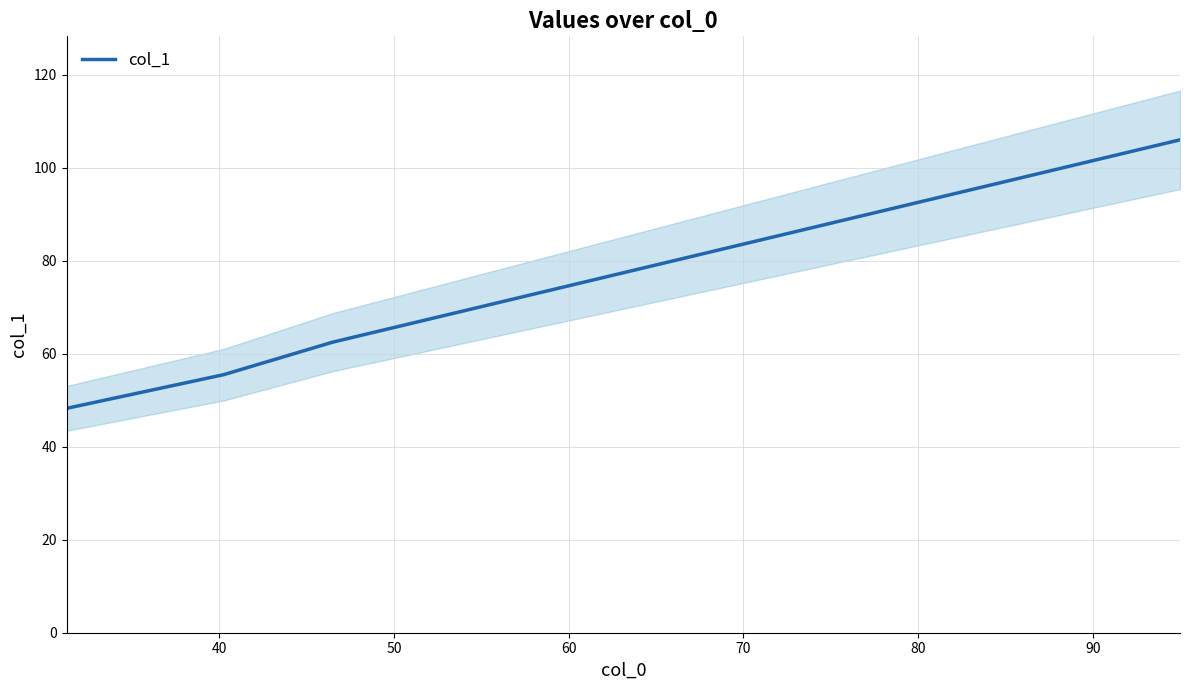

How many series are shown in this chart?

1